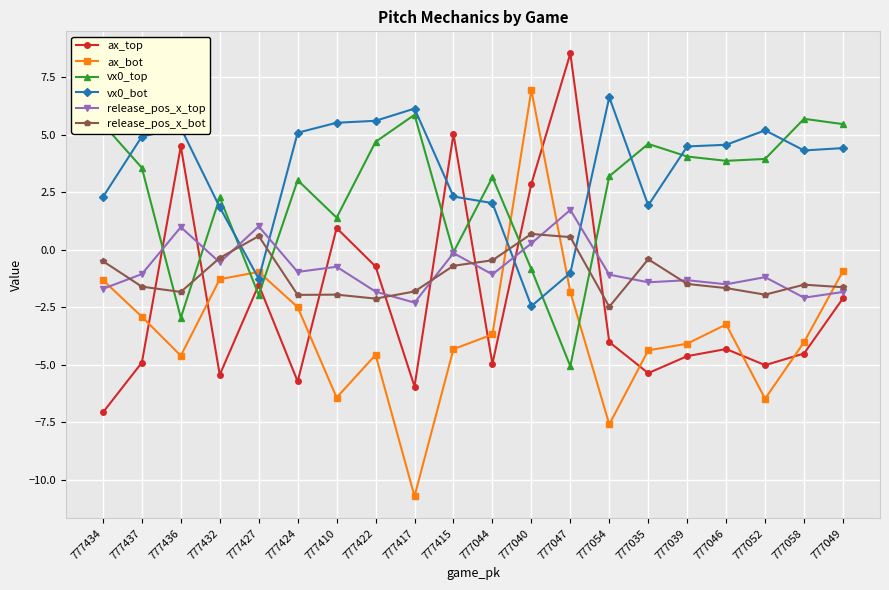

At which category is the sum across all series the highest?

777040